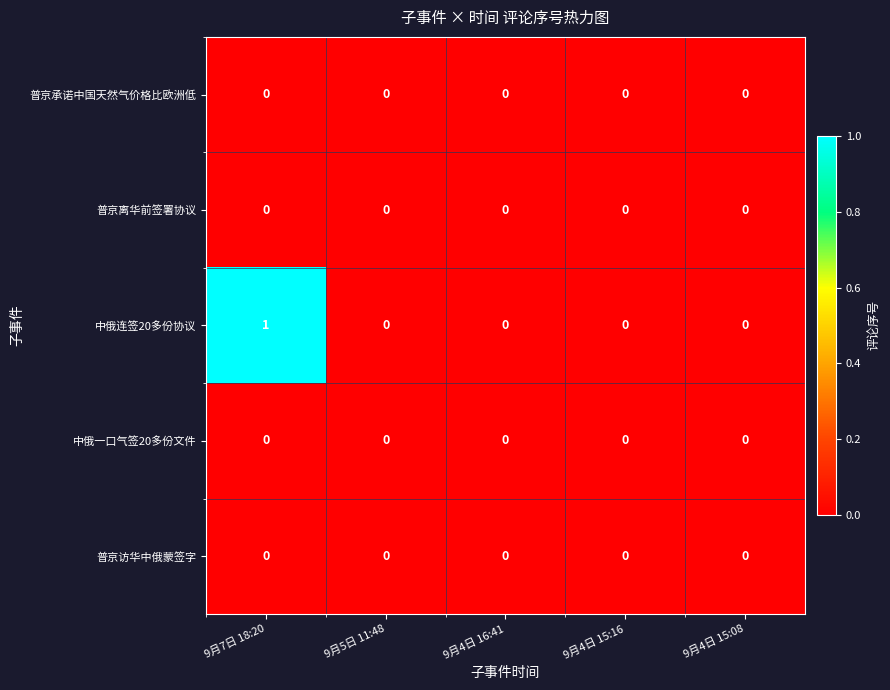

The 普京访华中俄蒙签字 series shows 0 at 9月5日 11:48. True or false?

True